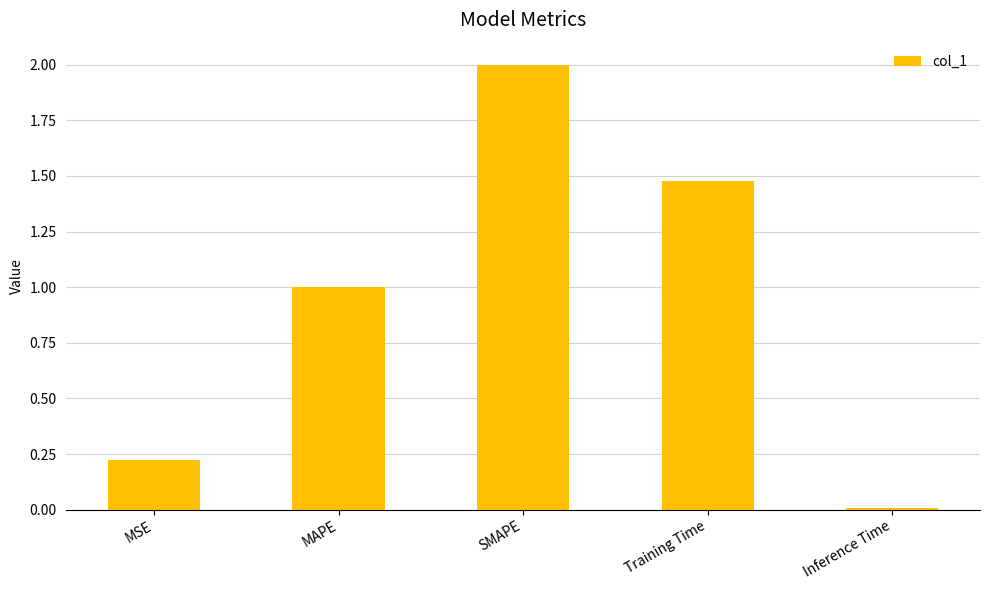

Rank the categories by value from lowest to highest.

Inference Time, MSE, MAPE, Training Time, SMAPE